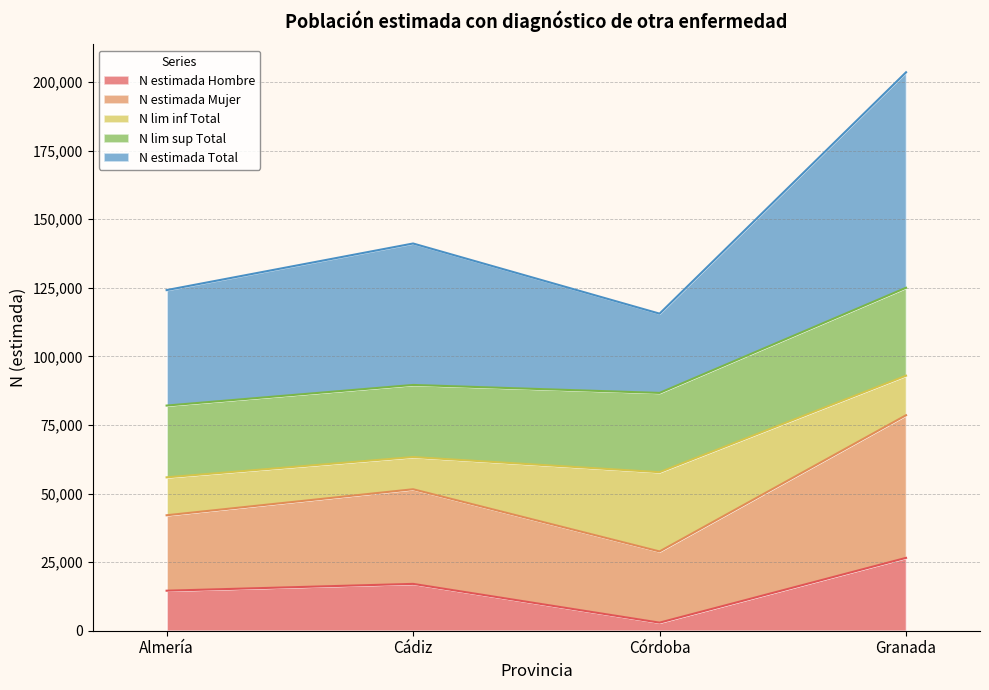

Which category has the lowest value in the N estimada Hombre series?

Córdoba